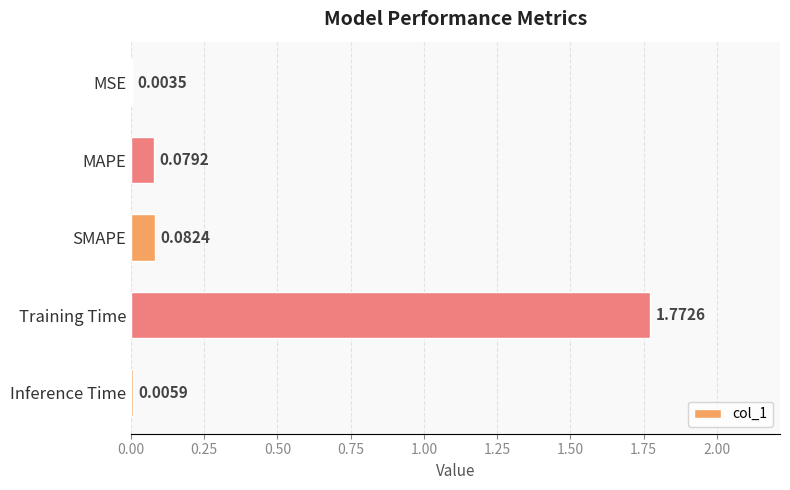

Where is the data nearest to the value 0?

MSE